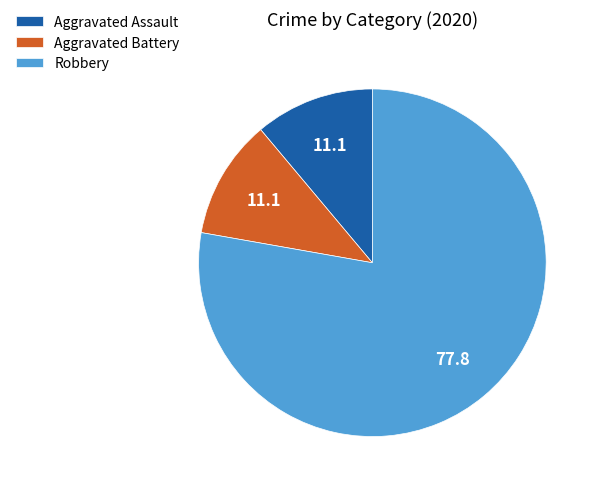

Is it true that Aggravated Battery is 11% of the pie?

True